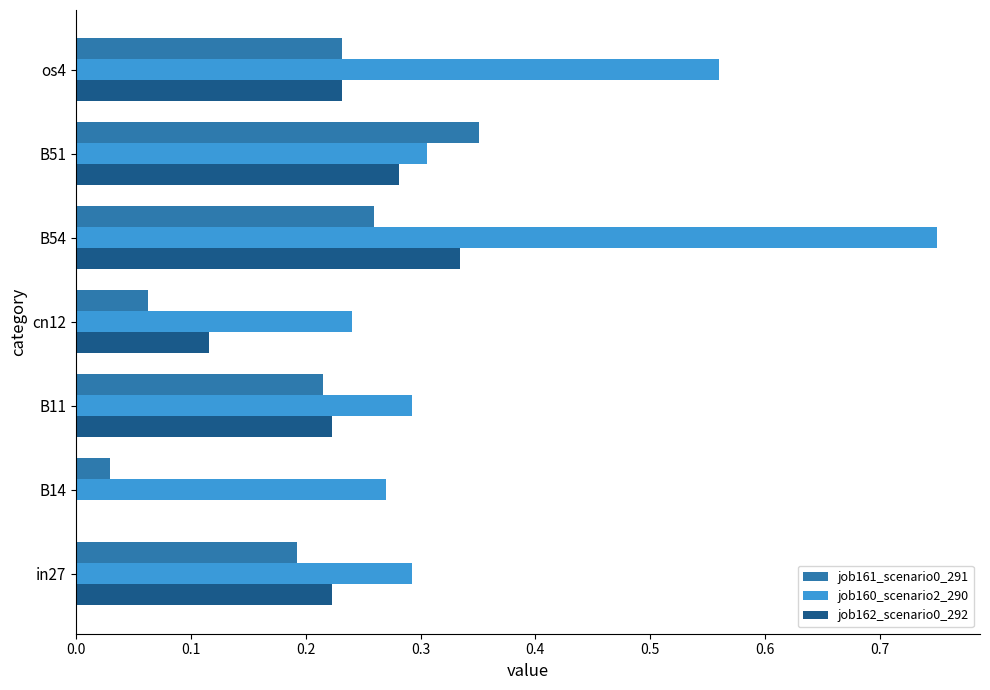

Which category has the highest value in the job161_scenario0_291 series?

B51